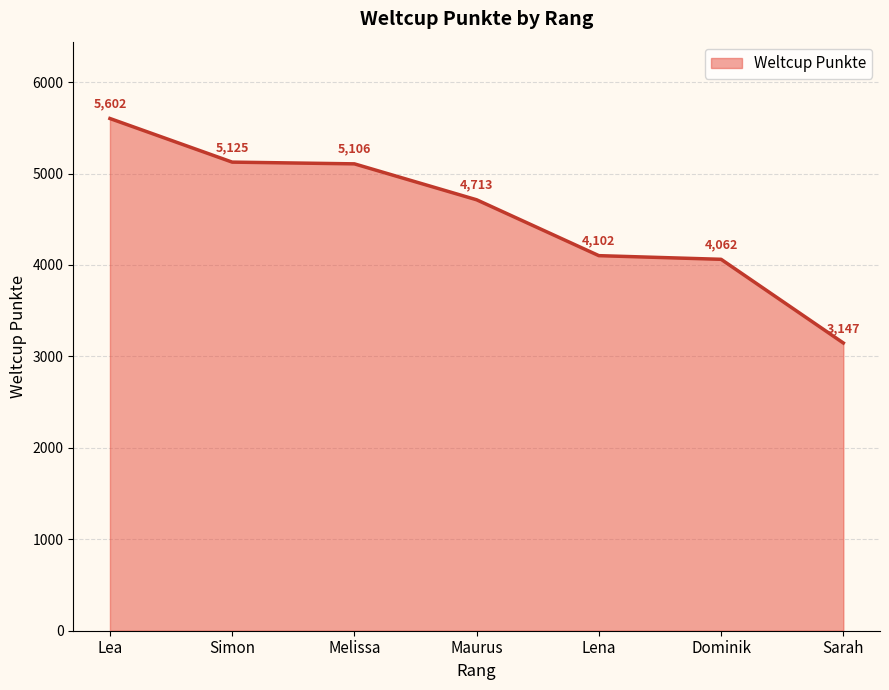

List the labels in order of value, smallest first.

Sarah, Dominik, Lena, Maurus, Melissa, Simon, Lea